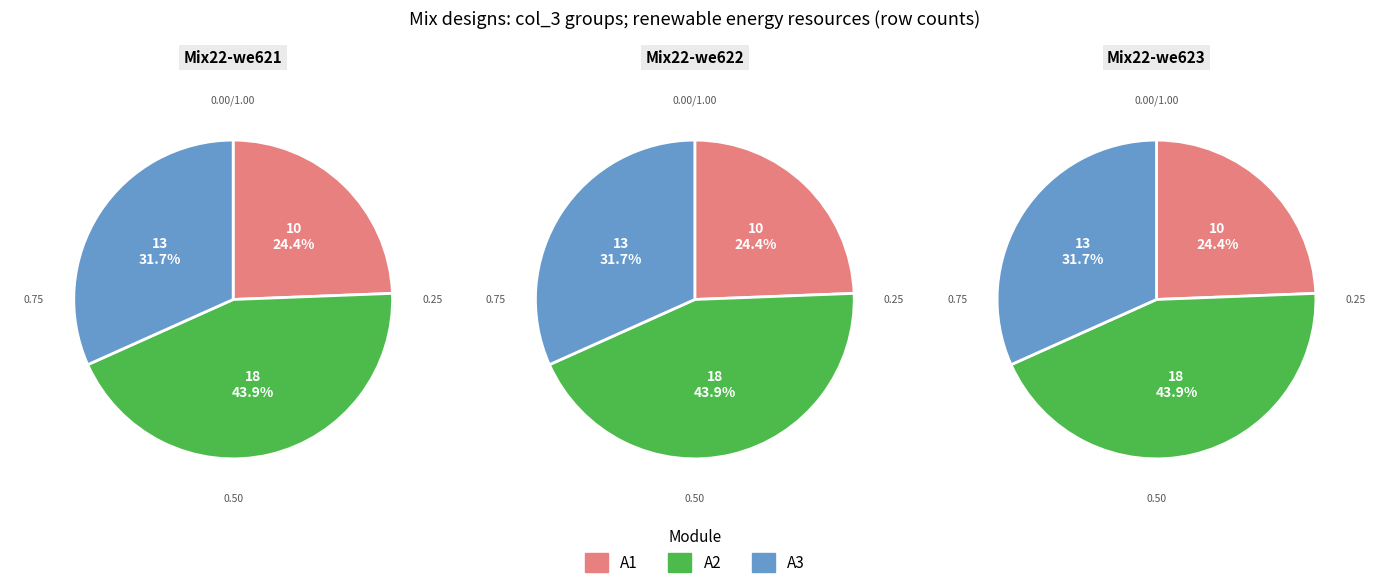

Does 1 represent more than half of the total?

No